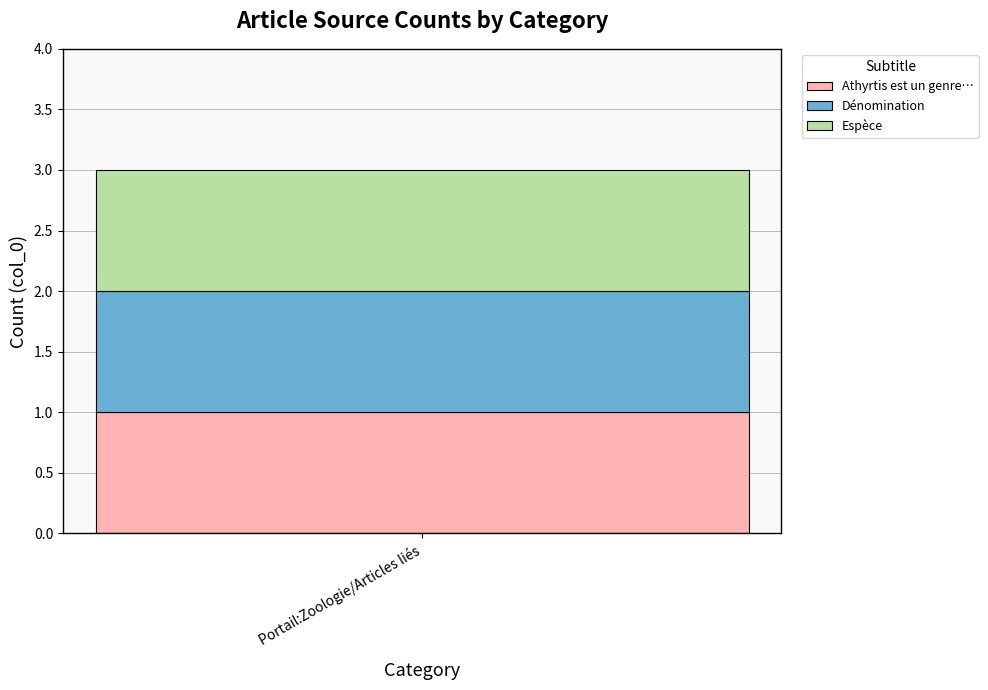

What position from the right is https://fr.wikipedia.org/wiki/Athyrtis?

1